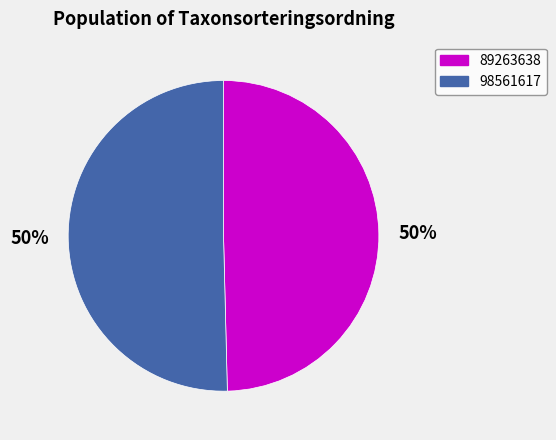

Which category has the smallest portion of the pie?

89263638